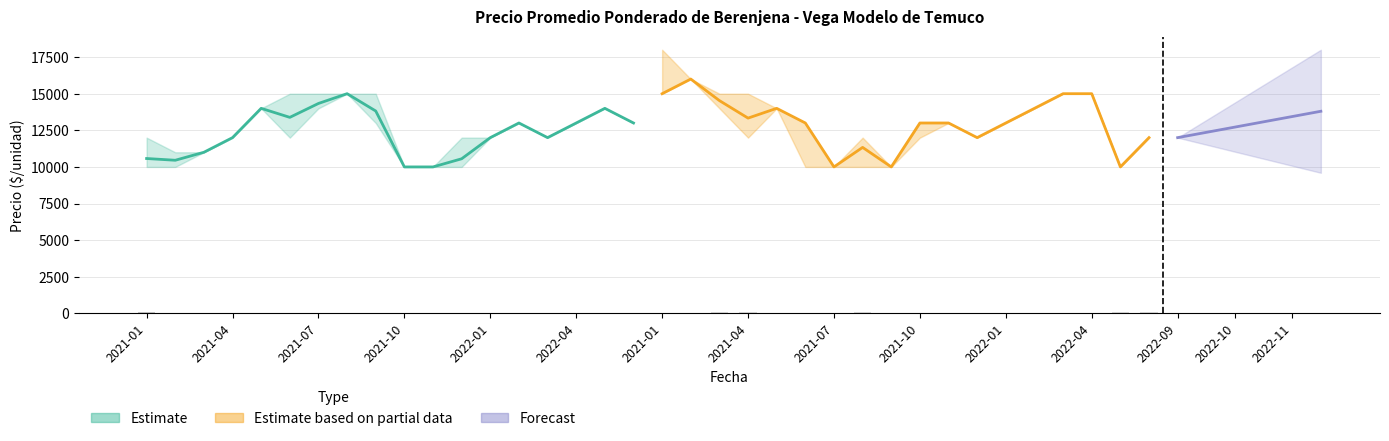

Are the bars horizontal?

No